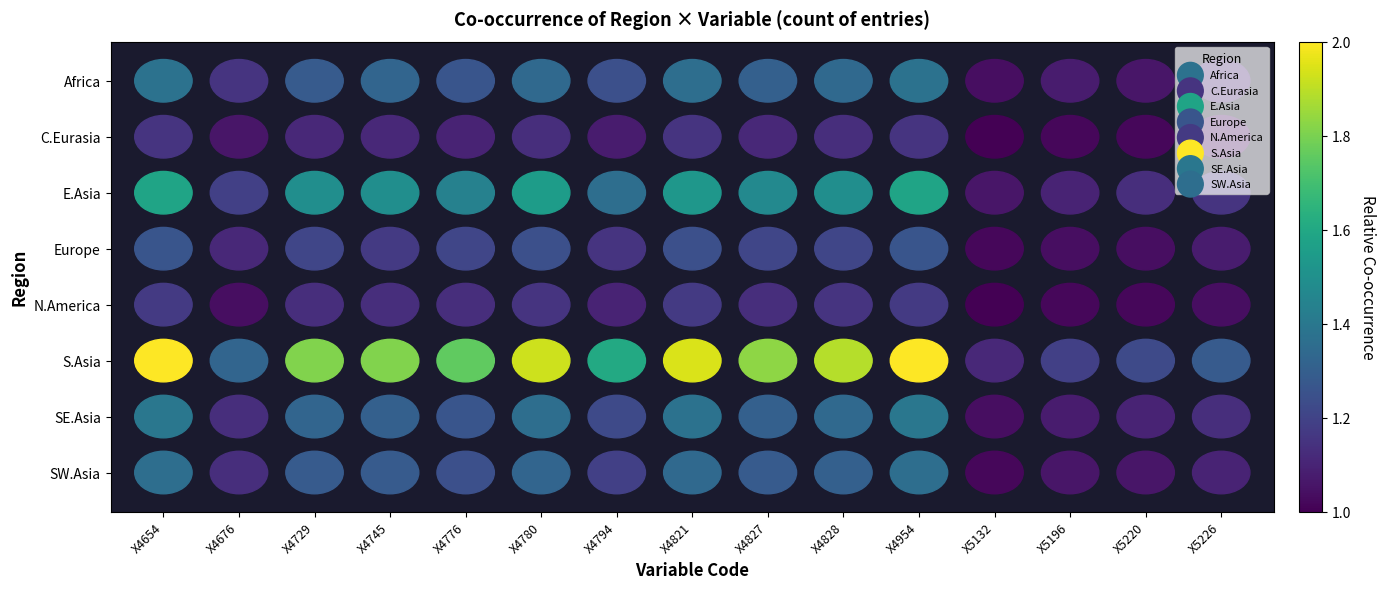

At which category is the sum across all series the highest?

X4654